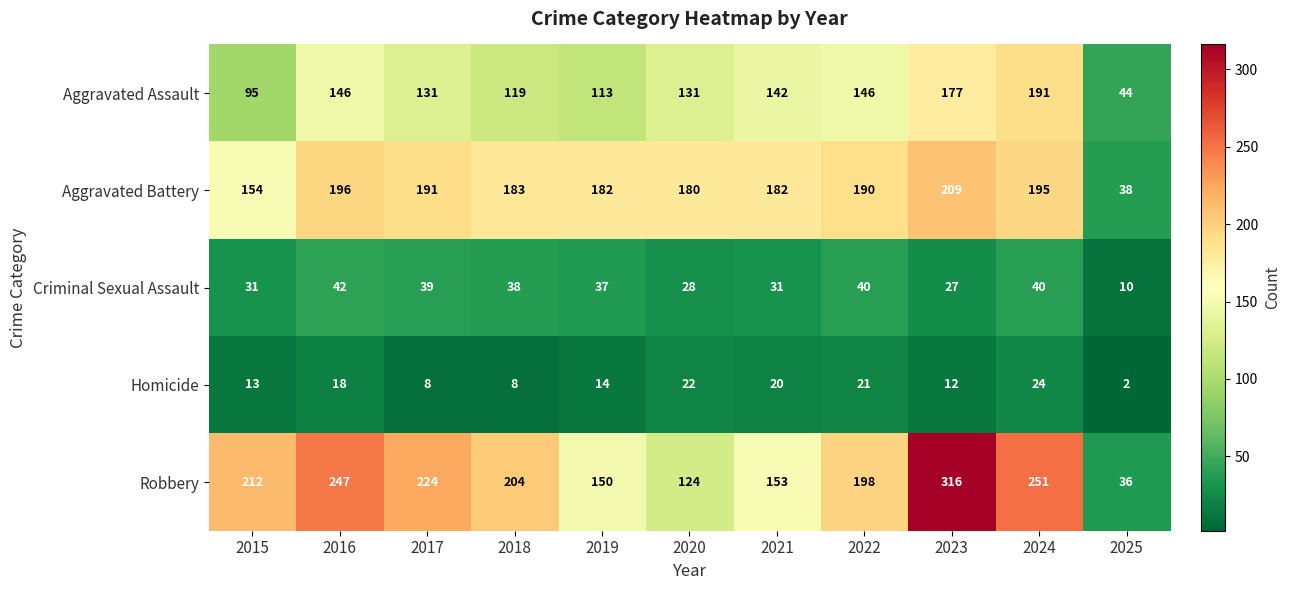

What is the sum of the Criminal Sexual Assault values at 2020 and 2017?

67